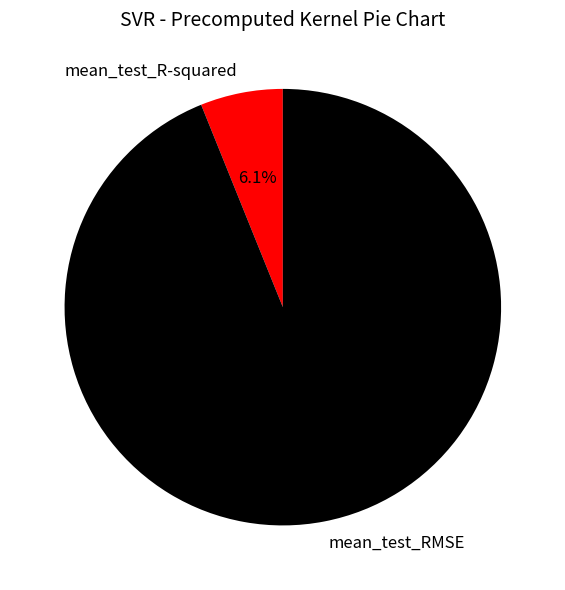

Which category has the smallest portion of the pie?

mean_test_R-squared